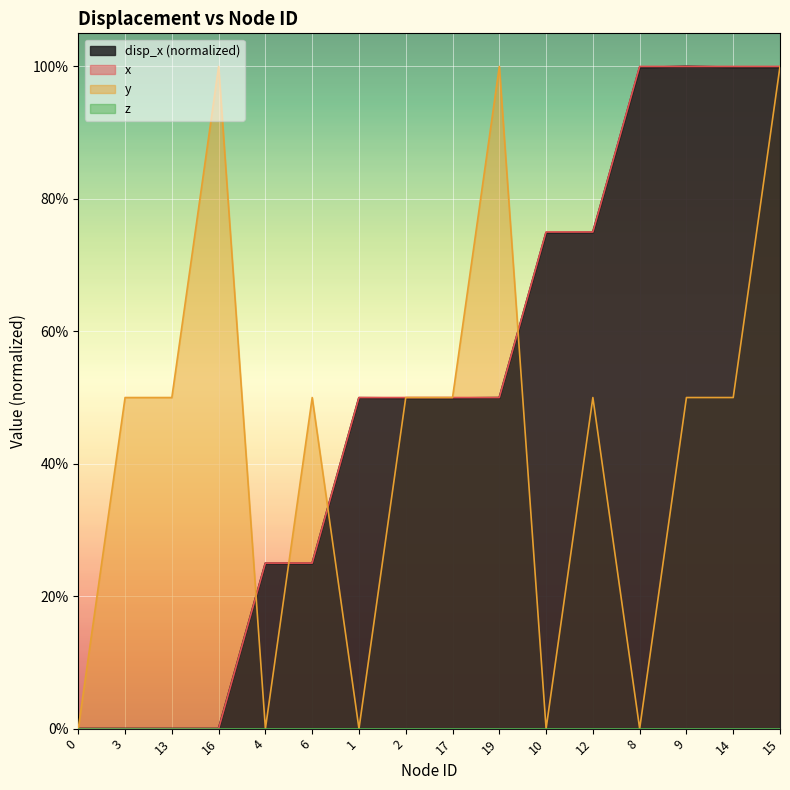

Which category has the highest value in the disp_x series?

9